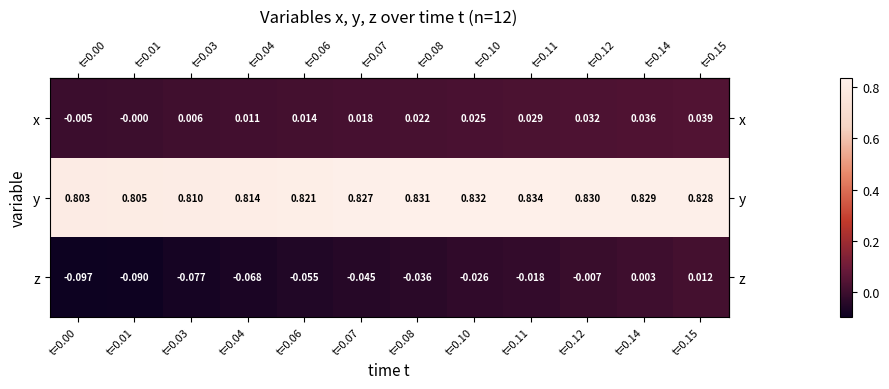

Is the value of x at t=0.12 greater than the value of y at t=0.12?

No